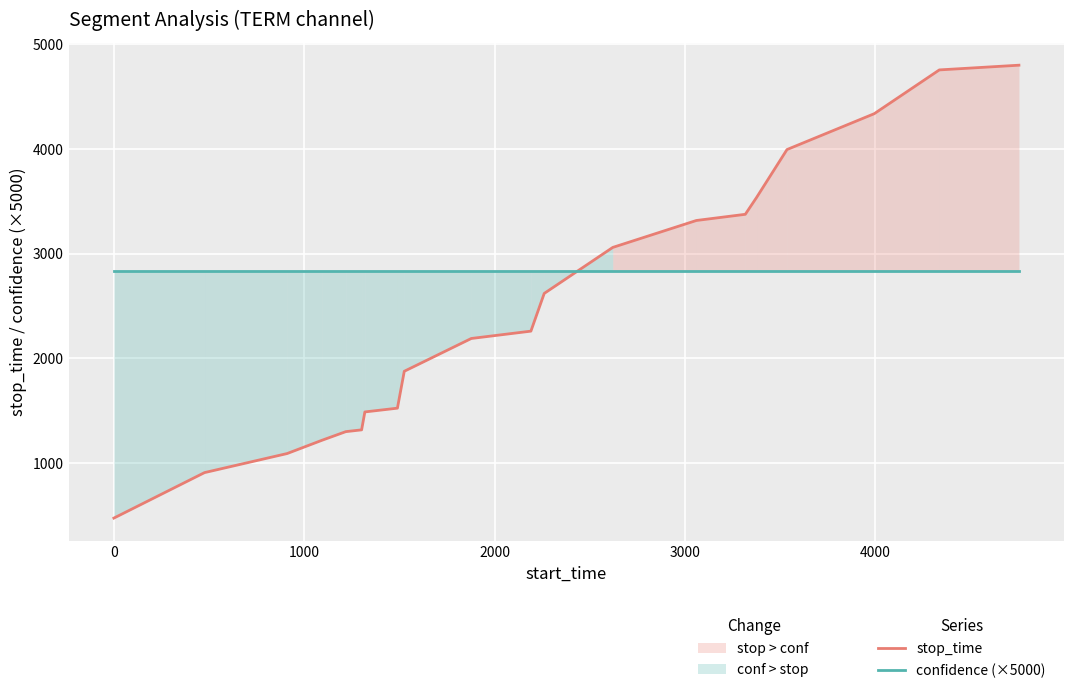

True or false: stop_time has more than 1 interior local peaks.

False